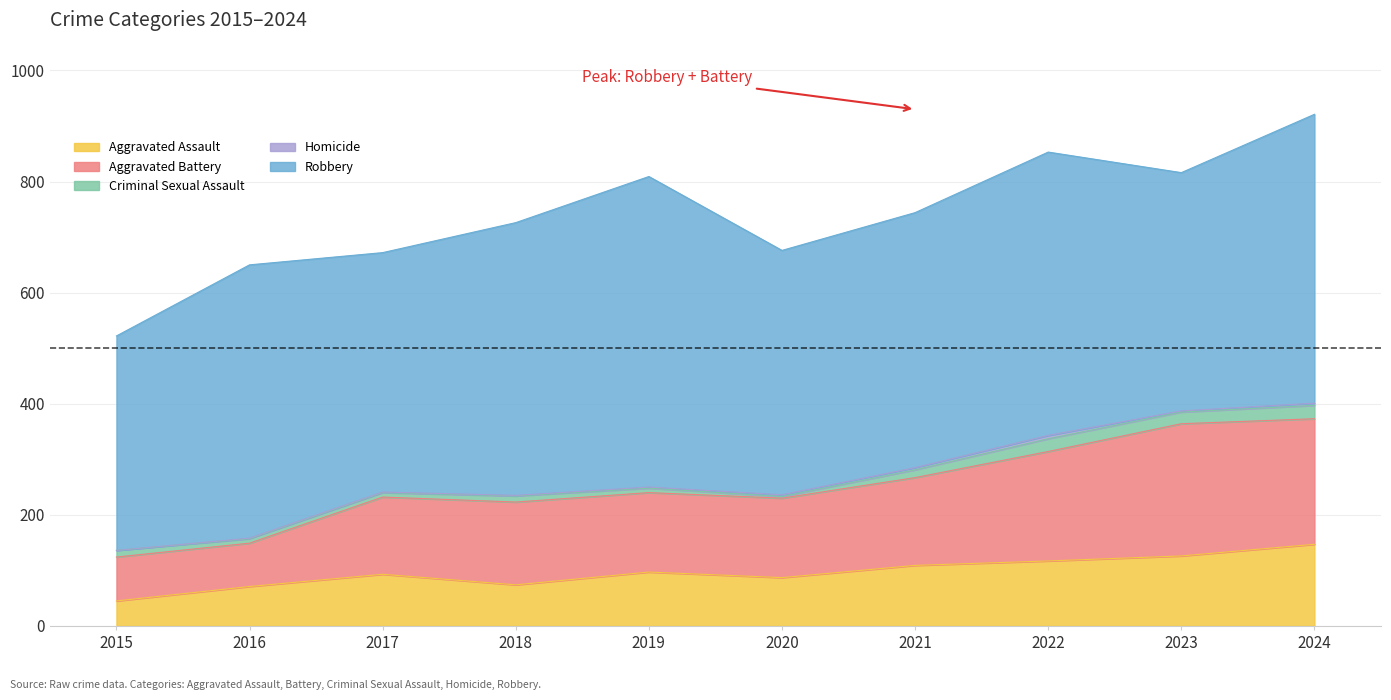

True or false: Aggravated Battery has a value of 37 at 2019.

False